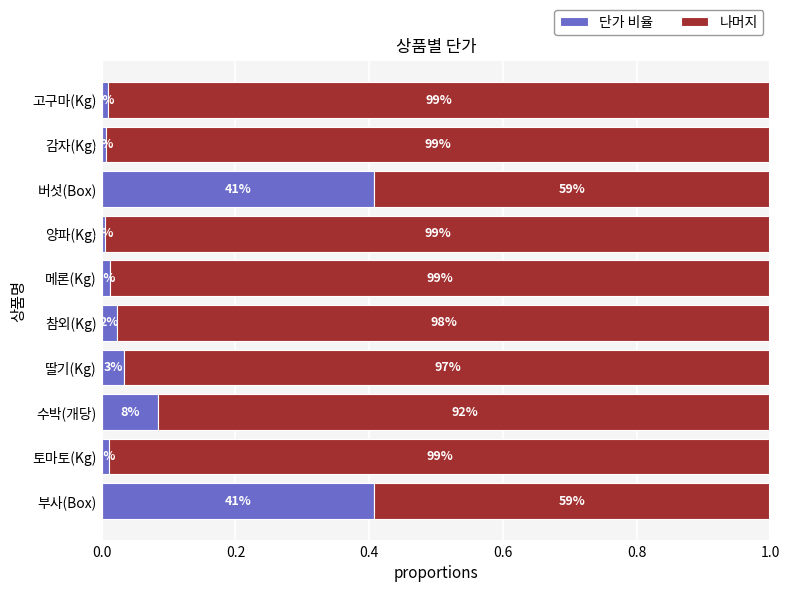

What are all the series names shown in the legend?

단가 비율, 나머지